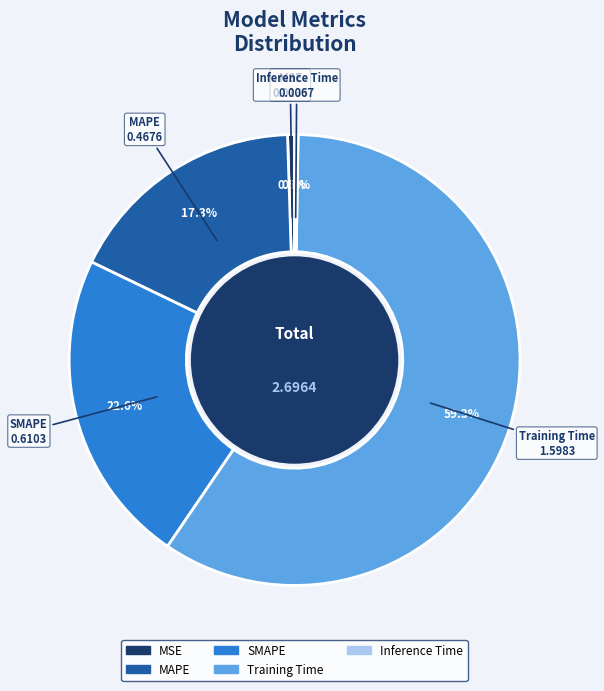

Which slice is the largest?

Training Time